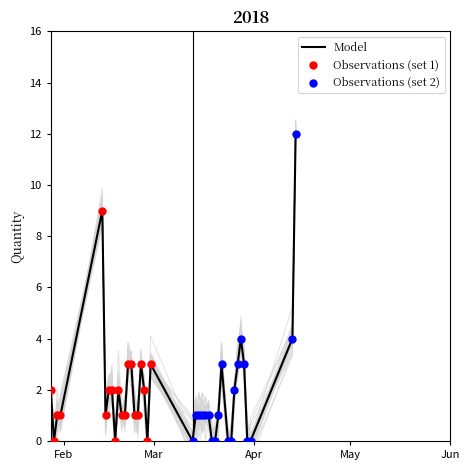

What is the change in value from 26/02/2018 to 17/03/2018?

-1